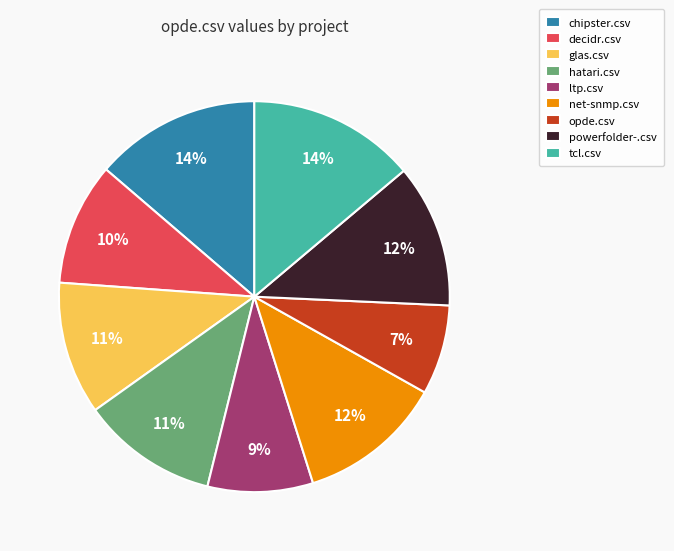

Do powerfolder-.csv and net-snmp.csv together represent more than half of the pie?

No